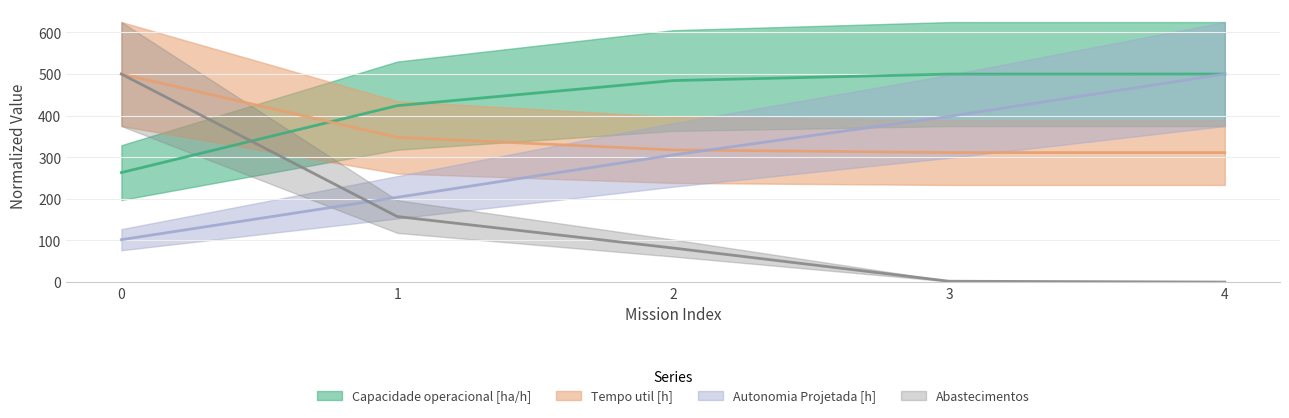

True or false: Capacidade operacional [ha/h] has more than 2 points higher than both neighbors.

False